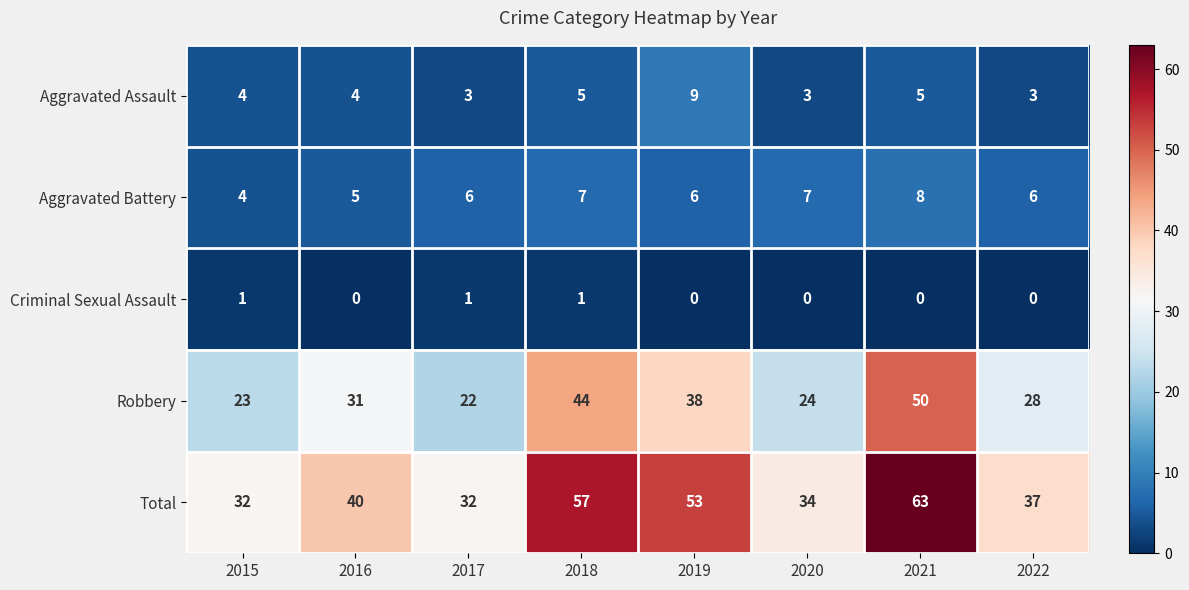

At which category is the sum across all series the highest?

2021